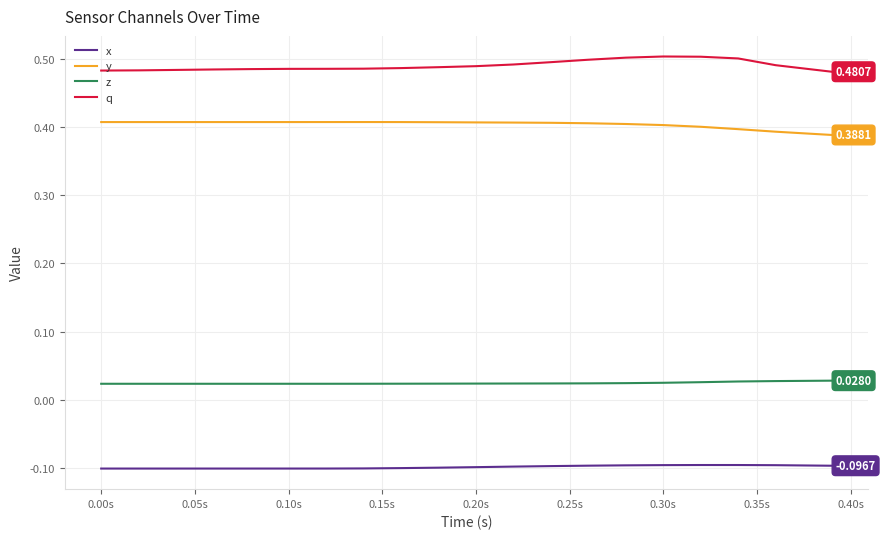

Which series has the largest total across all categories?

q